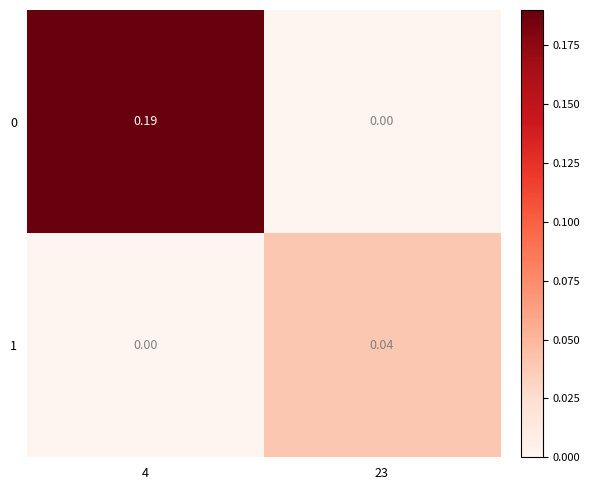

Is the value of 0 at 23 greater than the value of 1 at 23?

No